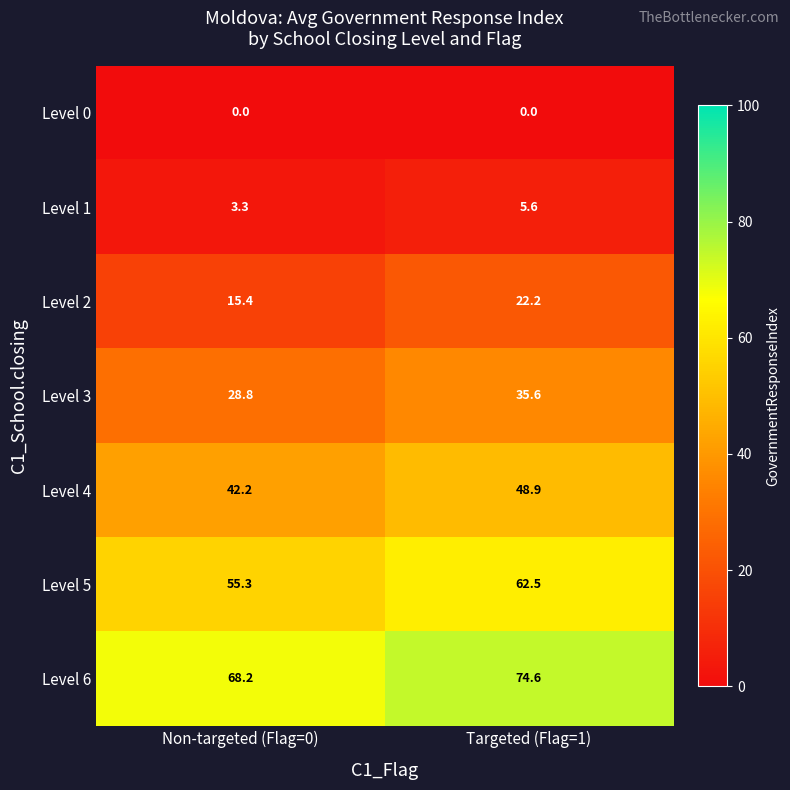

What is the total value across all series at Non-targeted (Flag=0)?

213.2